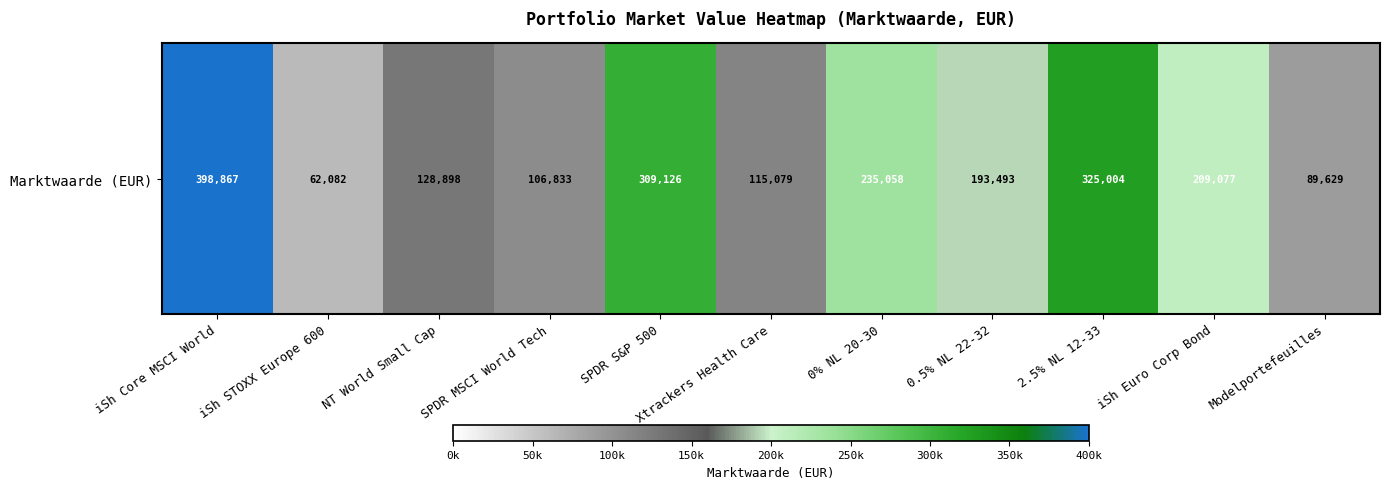

What is the ratio of the value at iSh STOXX Europe 600 to the value at 2.5% NL 12-33?

0.2